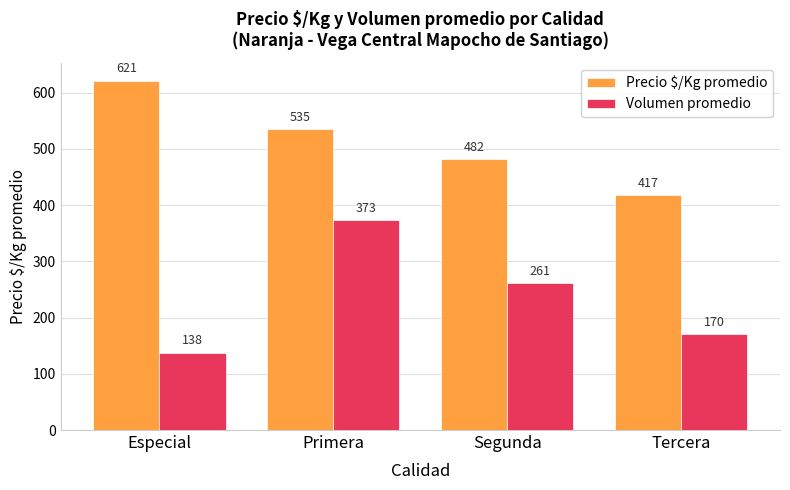

Which series has the largest total across all categories?

Precio $/Kg promedio